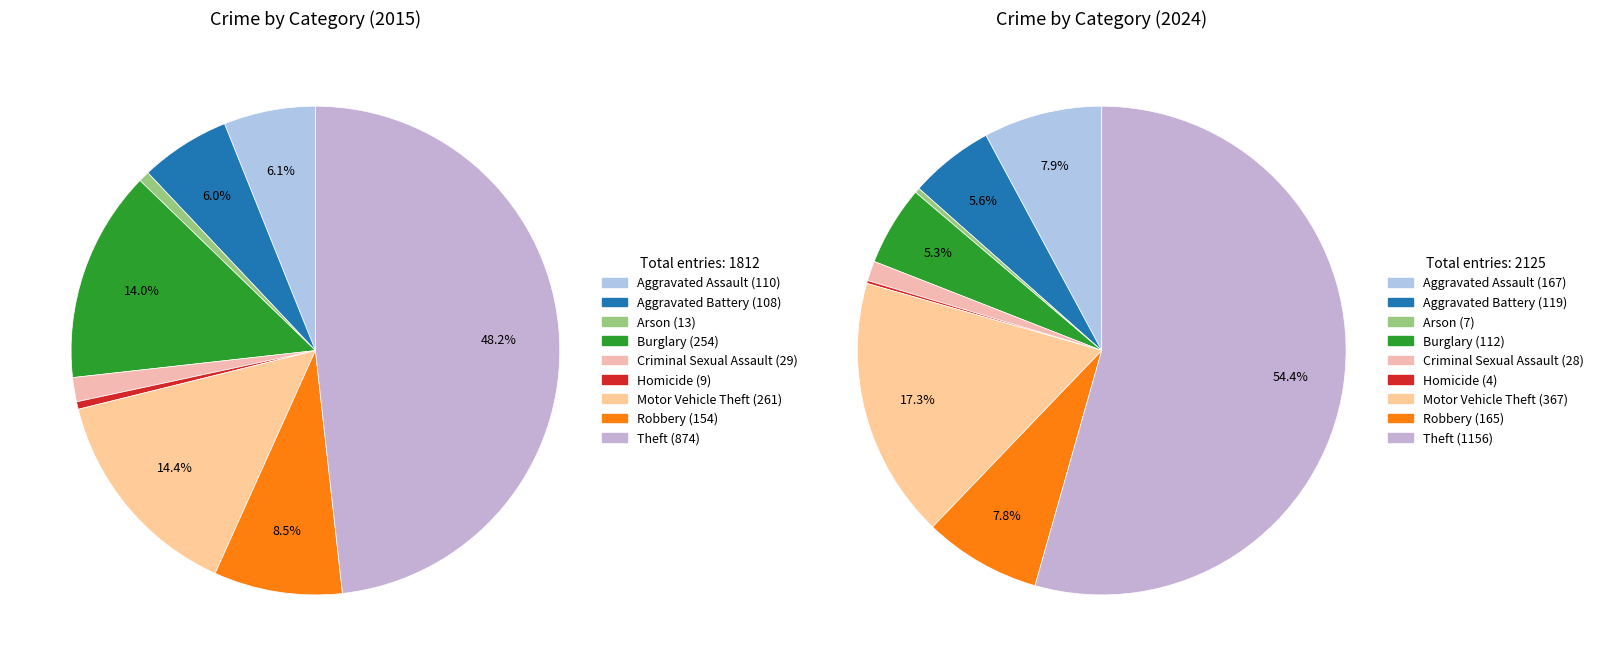

Combined, do 2 and 5 account for over 50%?

No